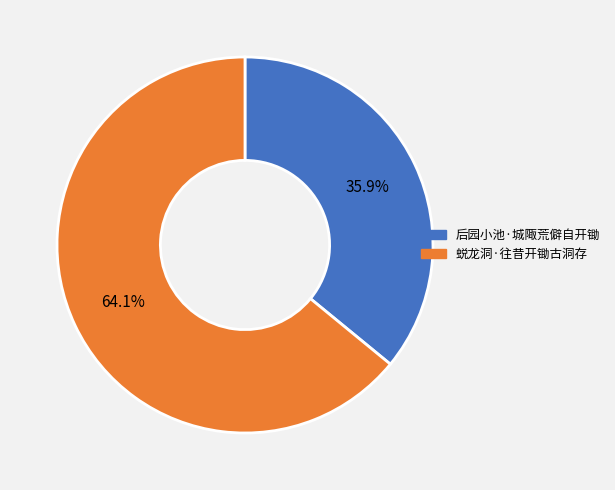

The 蜕龙洞·往昔开锄古洞存 slice represents 49% of the pie. True or false?

False